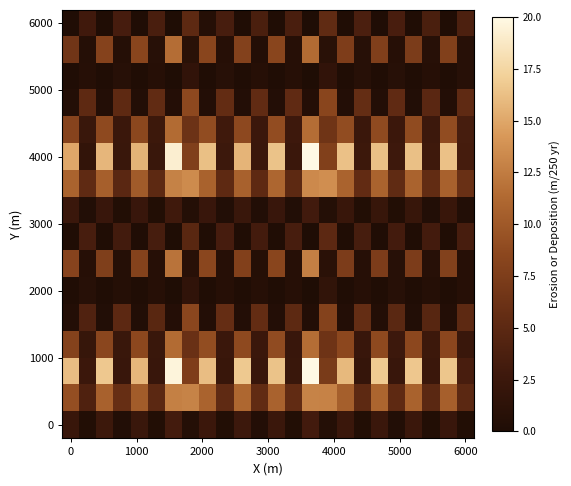

At which category is the sum across all series the highest?

14